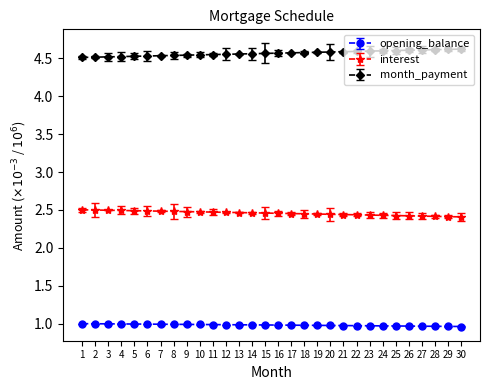

True or false: month_payment and interest cross at least once.

False